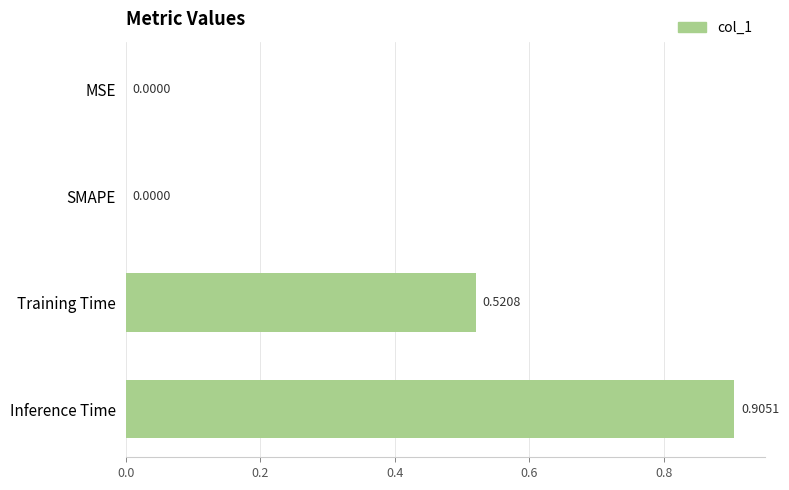

What is the change in value from Training Time to Inference Time?

+0.4